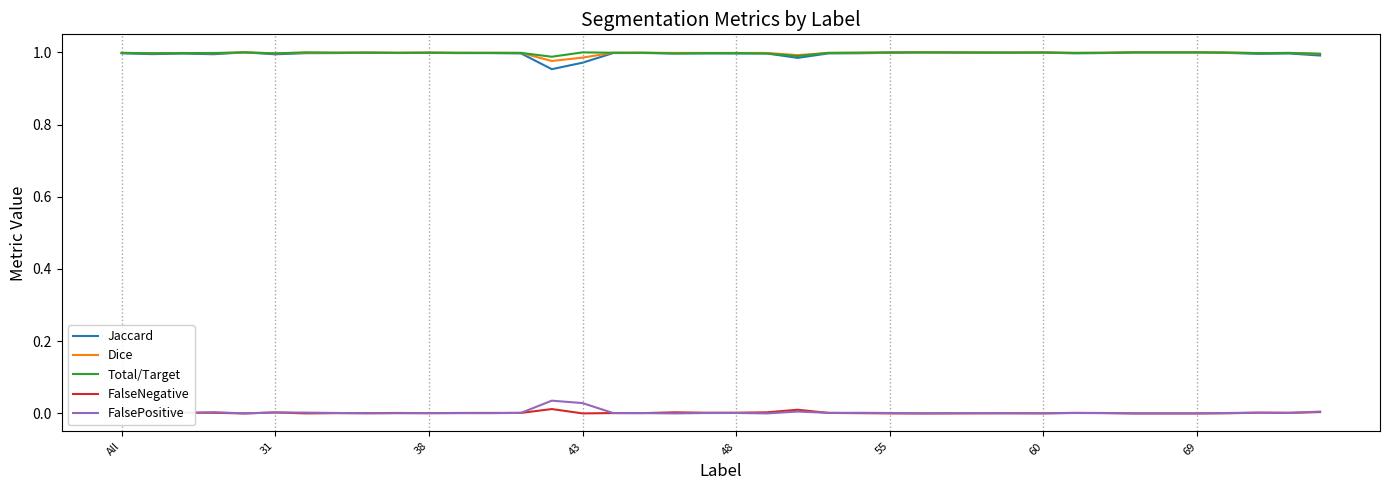

True or false: FalsePositive has more than 1 interior local peaks.

True